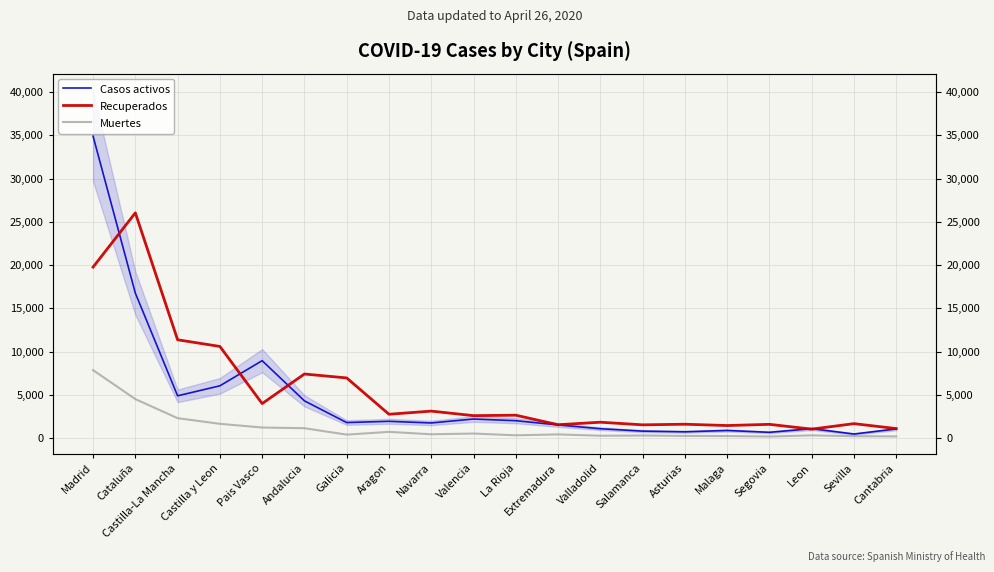

Reading right to left, what are all the values shown in this chart?

Casos activos: 1046	459	1076	656	869	716	794	1070	1510	1999	2194	1737	1929	1783	4295	8941	6033	4876	16753	34902
Recuperados: 1087	1658	1024	1578	1439	1591	1521	1824	1532	2636	2583	3108	2744	6945	7398	3979	10587	11357	26037	19760
Muertes: 182	212	303	172	223	239	287	260	416	311	515	429	709	388	1131	1212	1639	2292	4498	7848